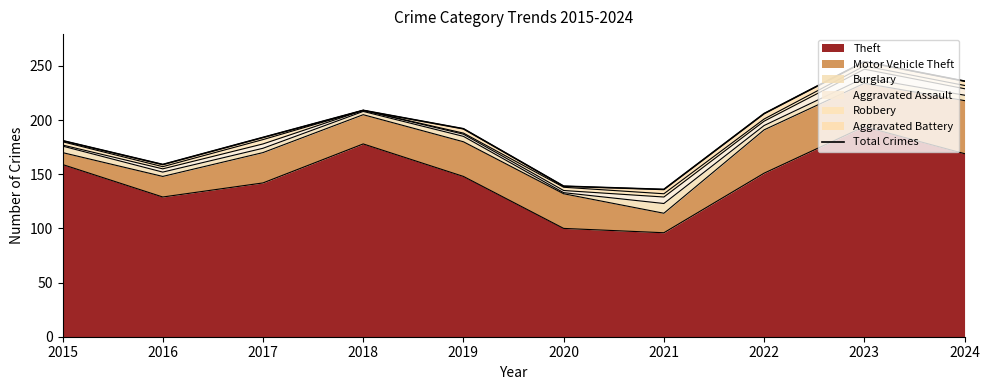

List the labels in order of value, largest first.

2023, 2024, 2018, 2022, 2019, 2017, 2015, 2016, 2020, 2021